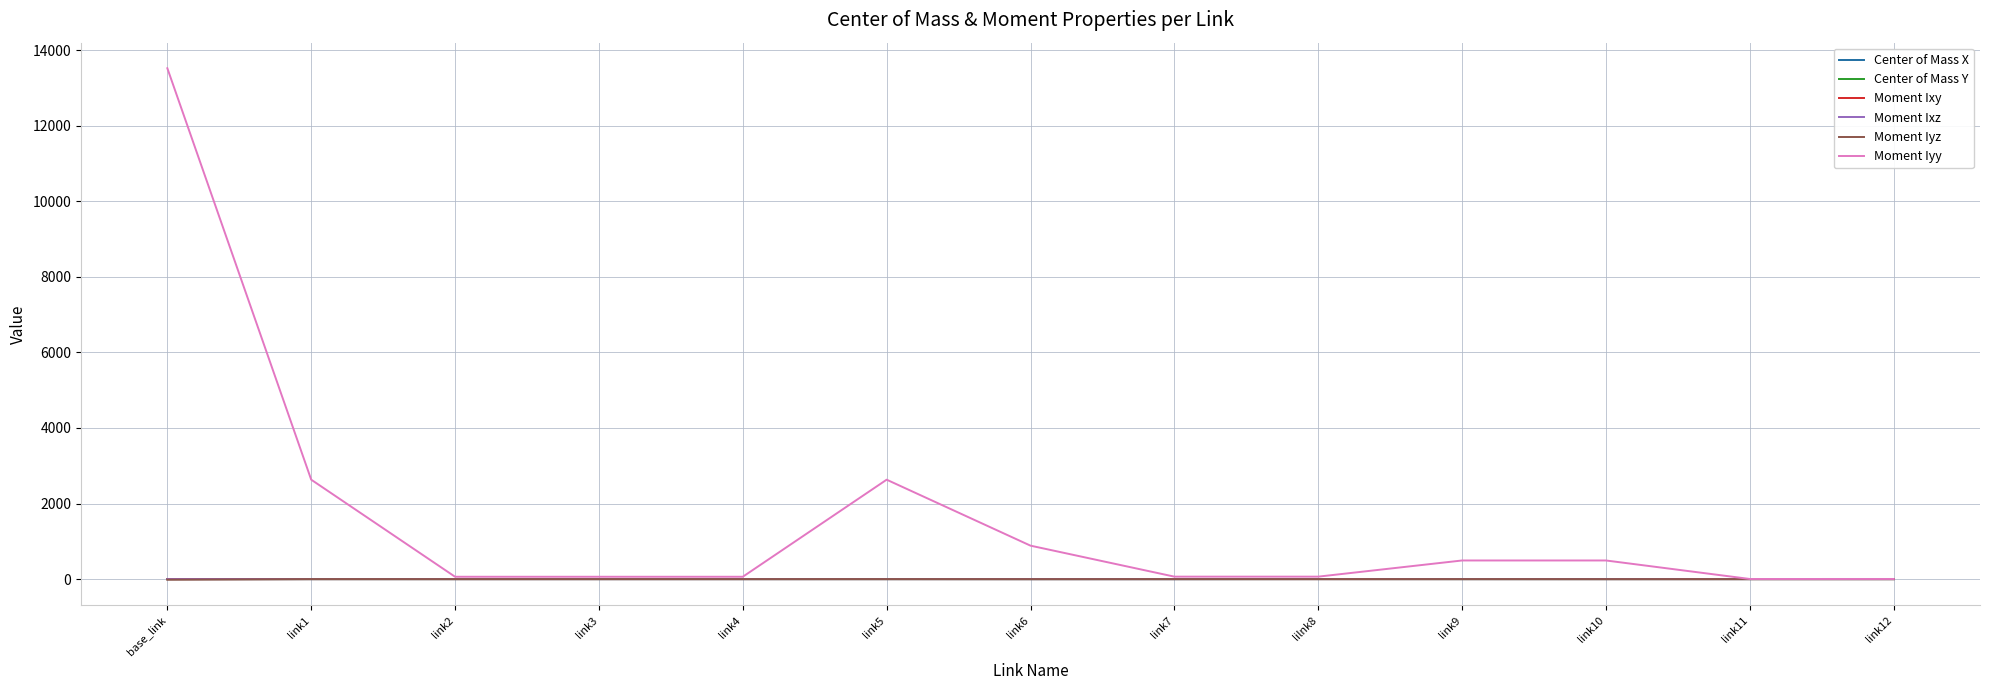

At which label does Moment Iyy first exceed 65?

base_link